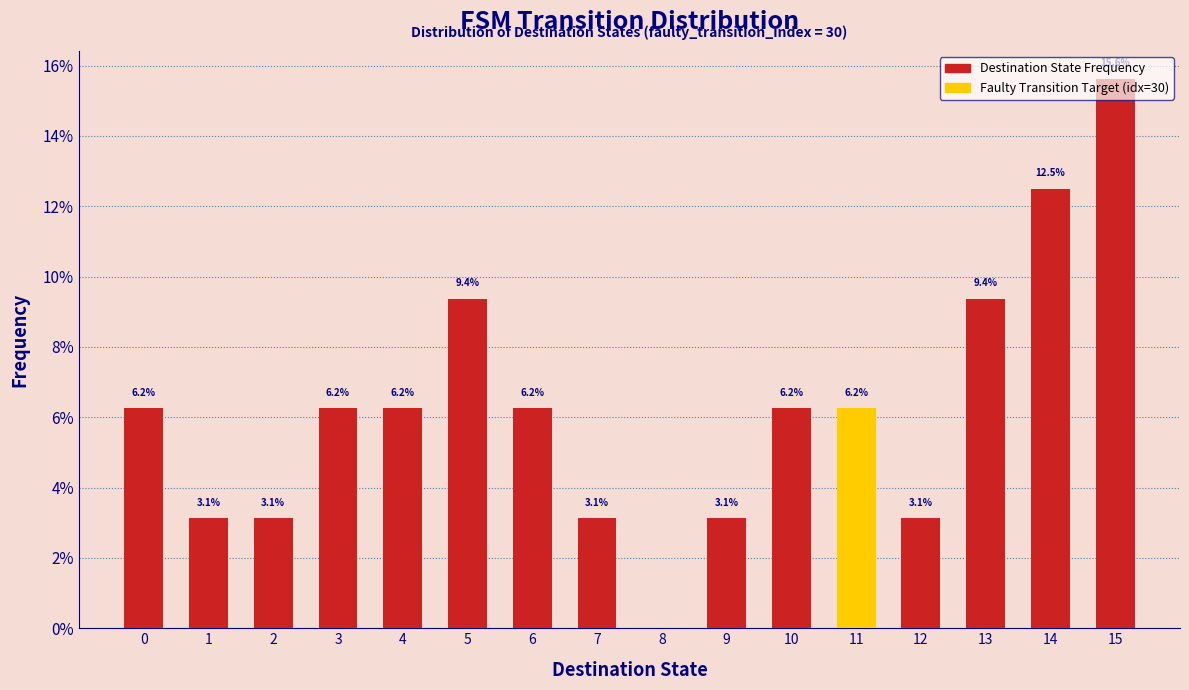

Which range on the x-axis has the tallest bar?

14.5 to 15.5